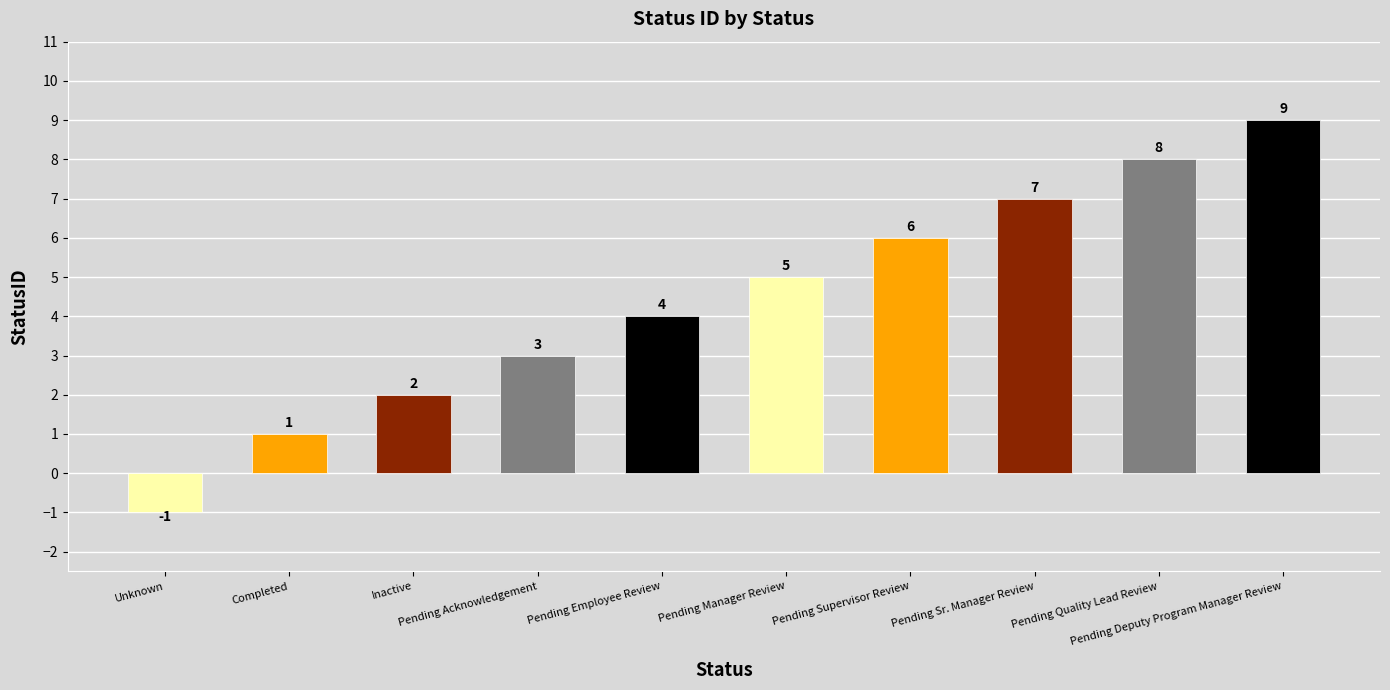

Reading left to right, what are all the values shown in this chart?

Unknown=-1	Completed=1	Inactive=2	Pending Acknowledgement=3	Pending Employee Review=4	Pending Manager Review=5	Pending Supervisor Review=6	Pending Sr. Manager Review=7	Pending Quality Lead Review=8	Pending Deputy Program Manager Review=9